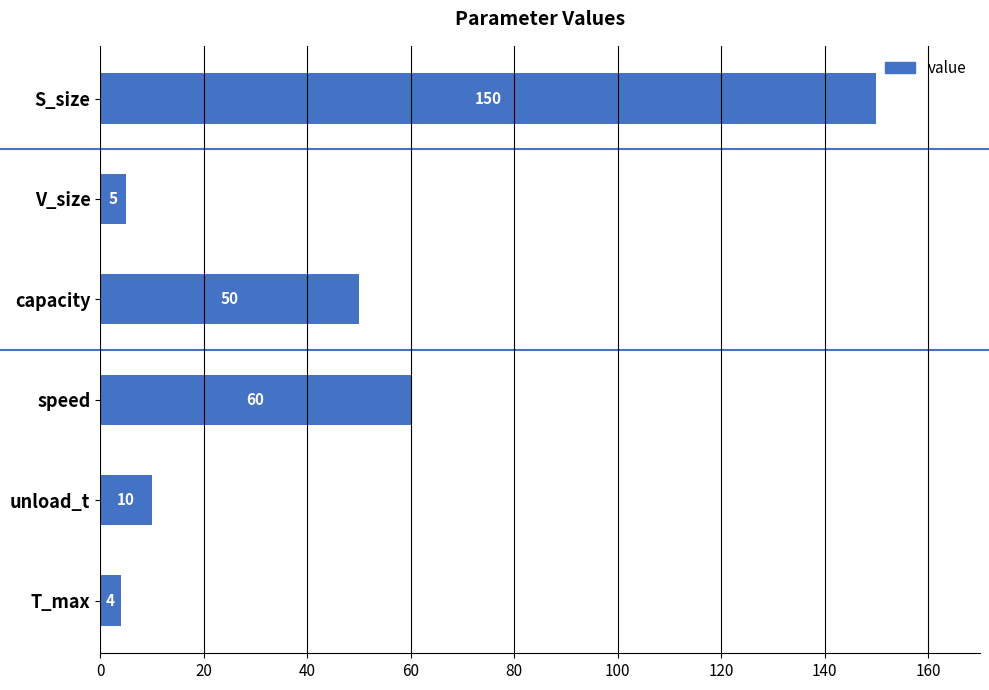

What is the greatest value displayed?

150